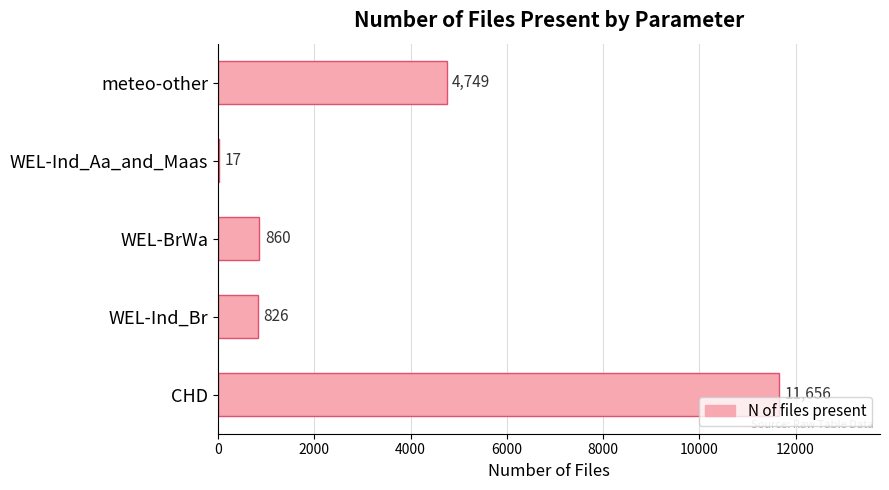

Which label corresponds to the largest value in the chart?

CHD